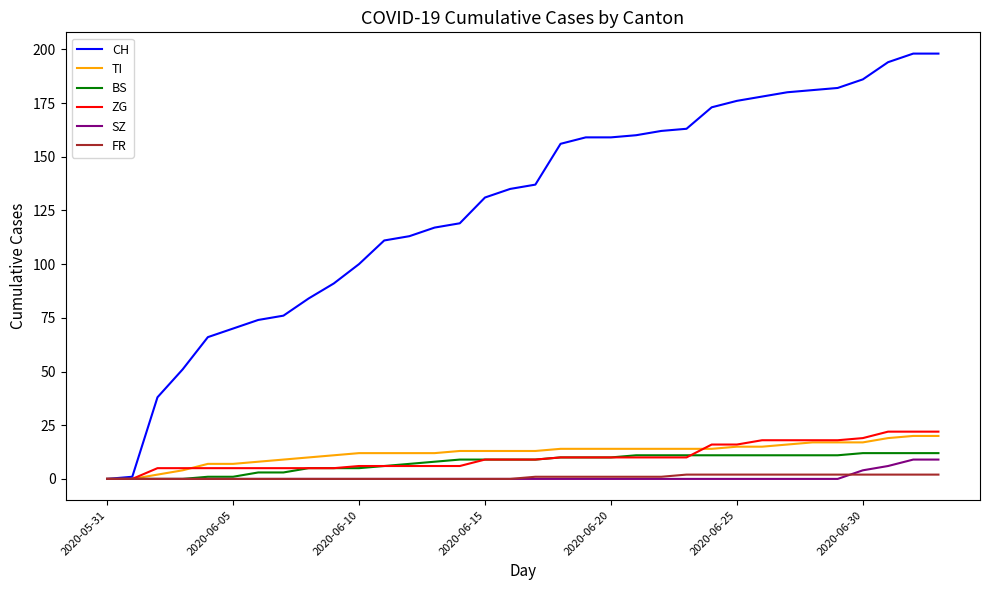

Which series has the widest spread of values?

CH